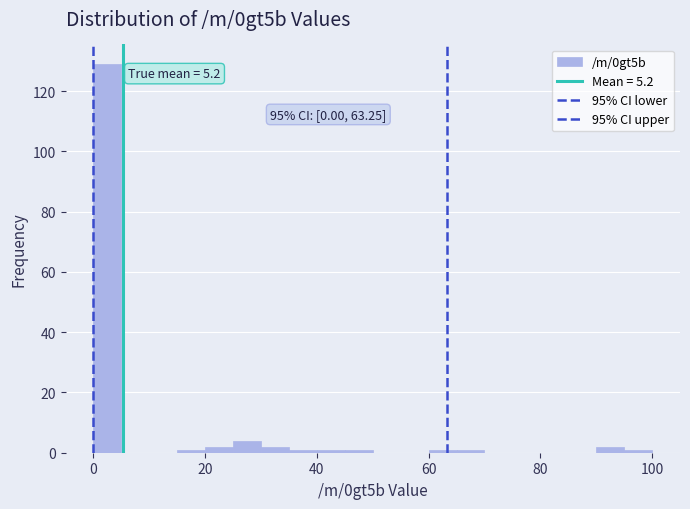

Around what value on the x-axis is the tallest bar? Give the approximate position of its centre, as read against the axis.

2